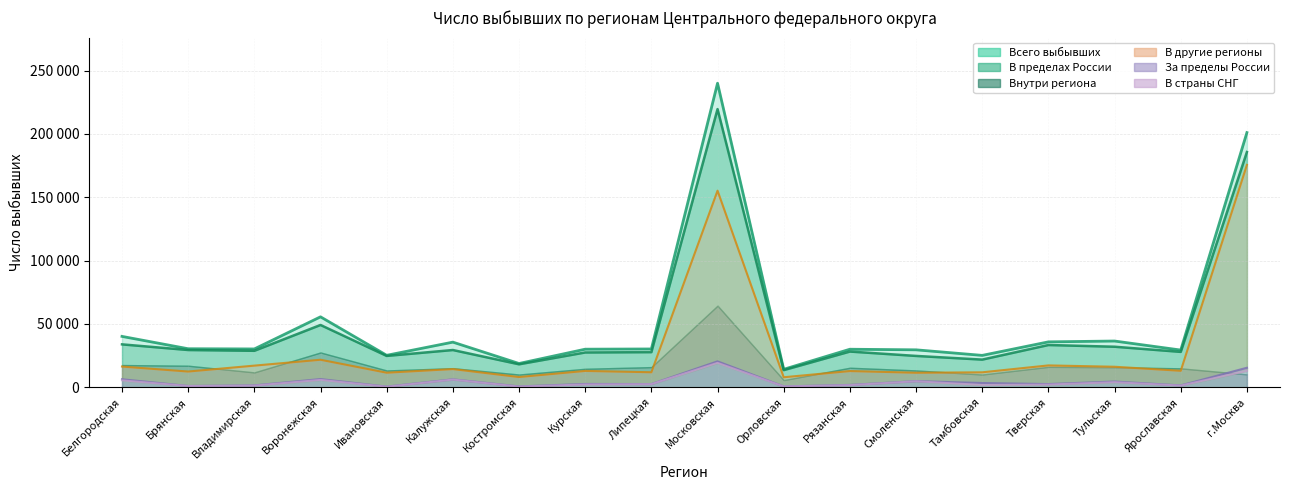

What is the sum of the values at Курская and Костромская?

2716